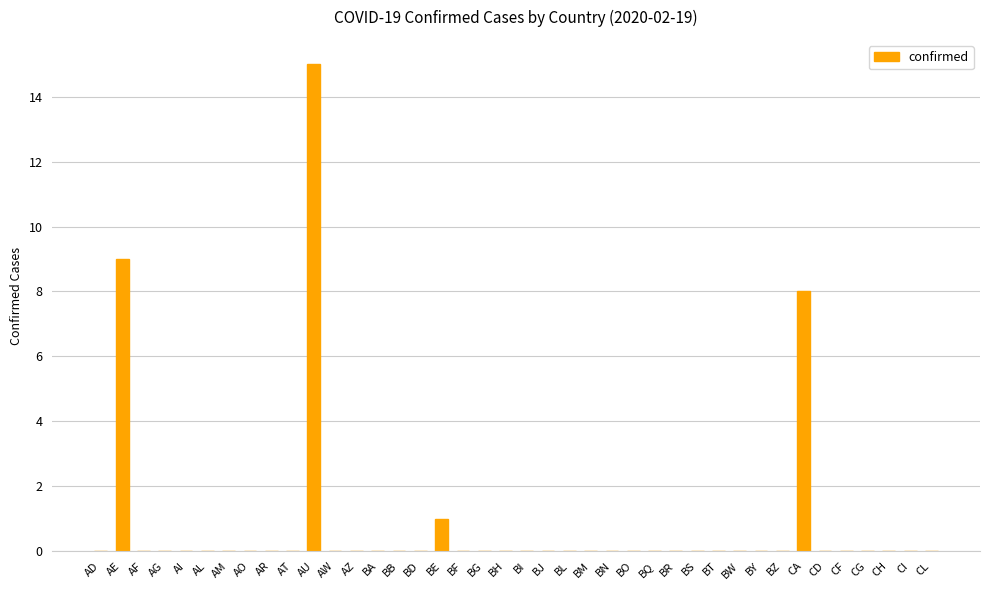

What is the greatest value displayed?

15